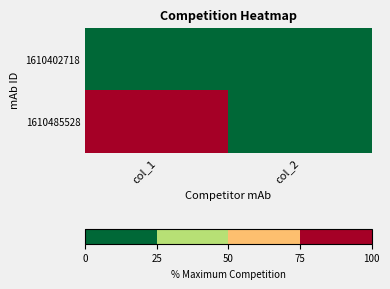

Which series changed the most between col_1 and col_2?

1610485528